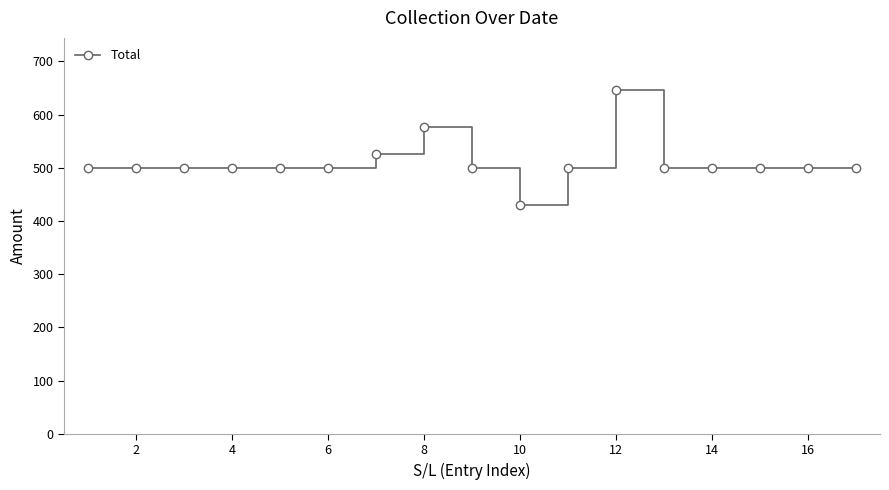

What is the smallest value displayed?

430